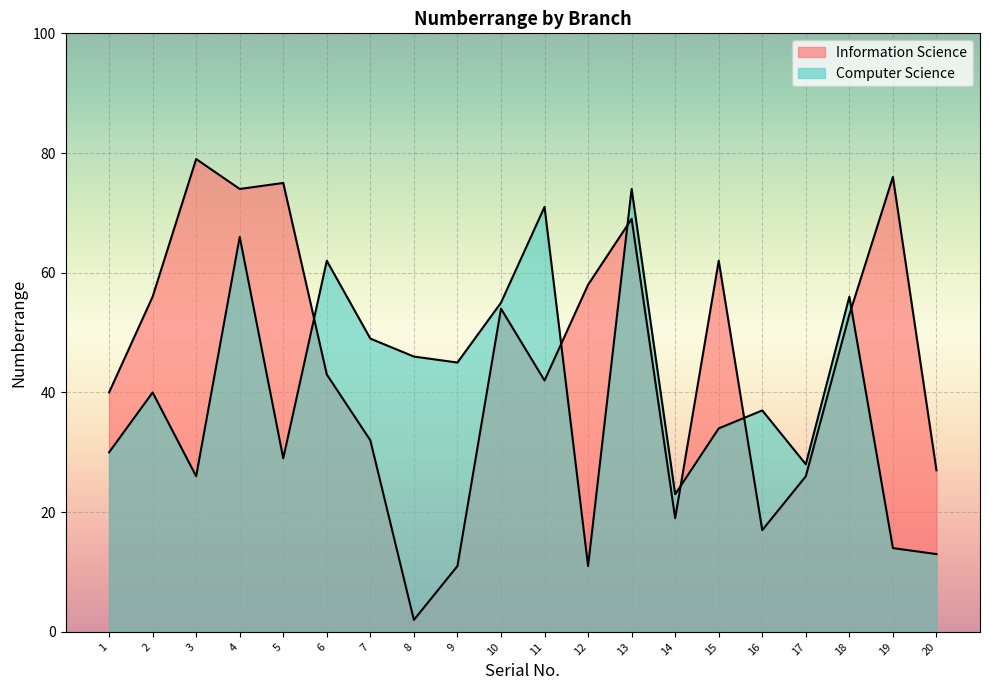

What is the difference between the highest and lowest values at 4?

8